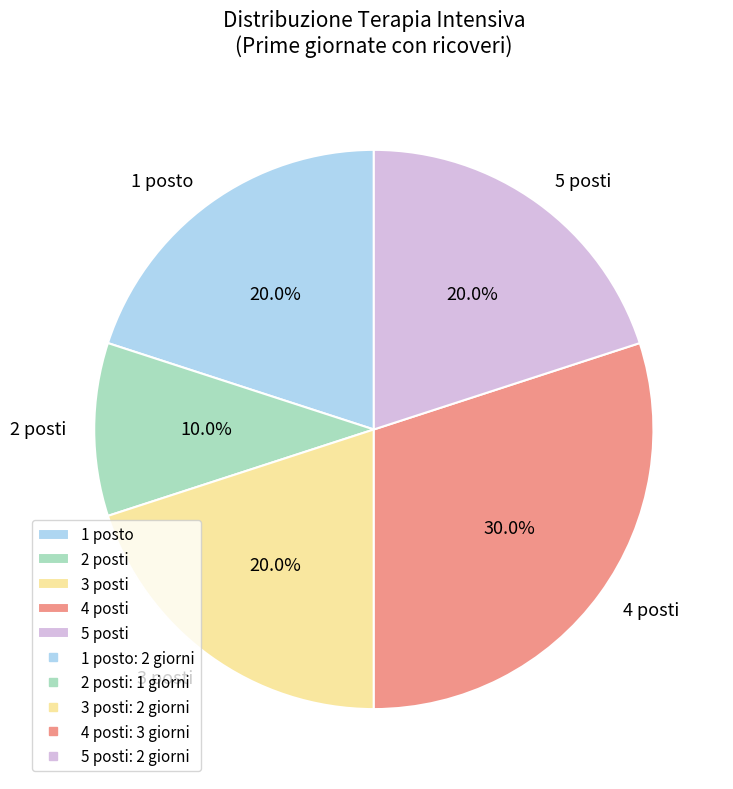

Which has a higher value, 5 posti or 2 posti?

5 posti